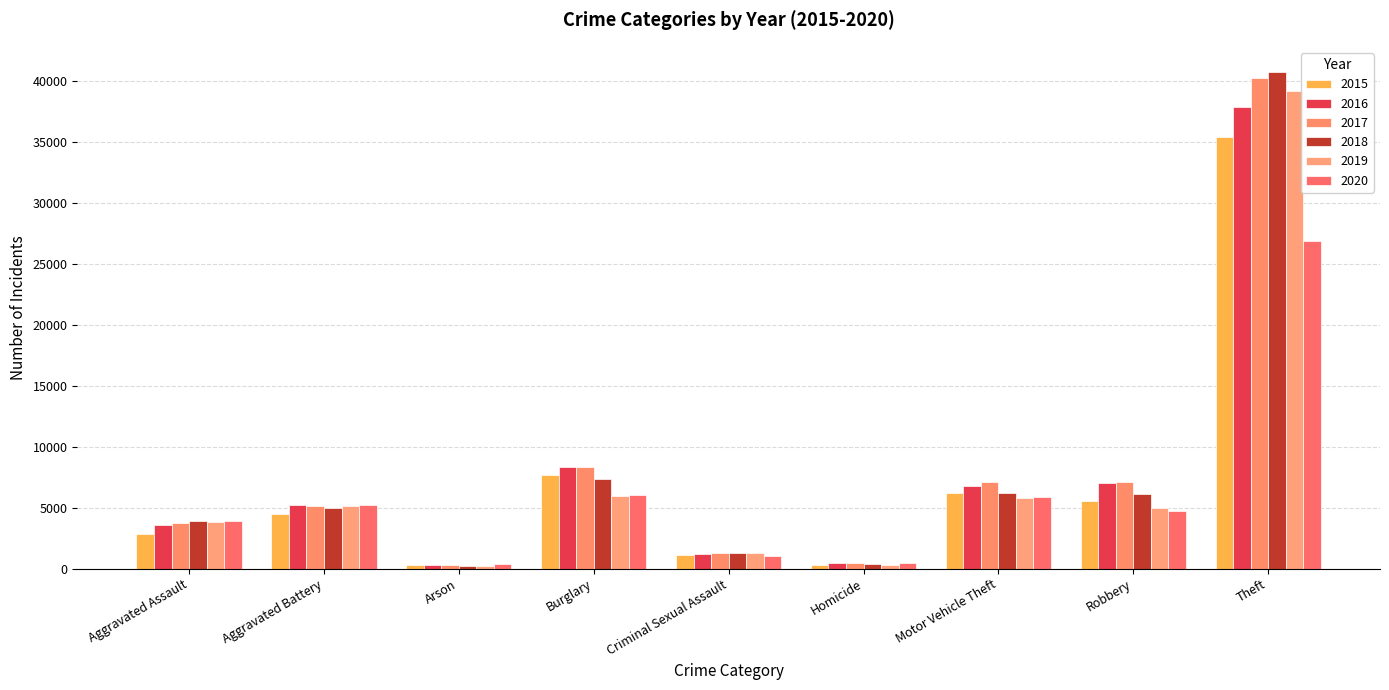

At which category is the sum across all series the highest?

Theft